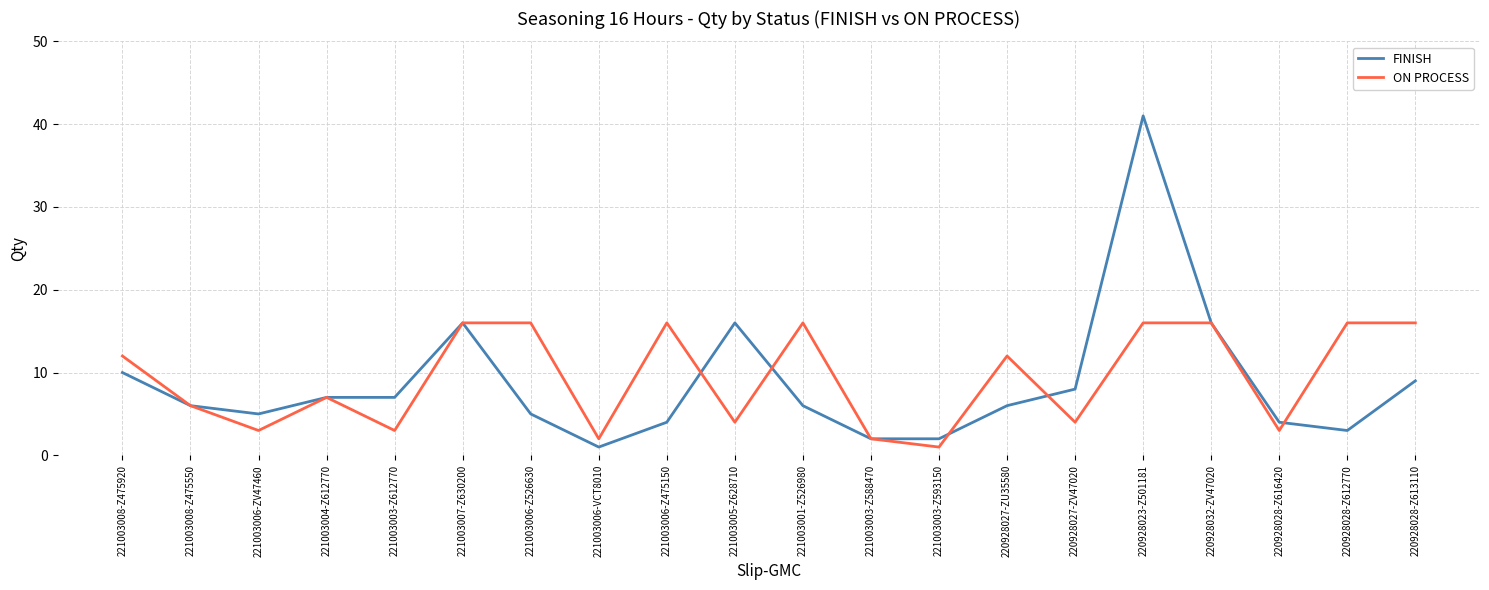

What position from the left is 220928032-ZV47020?

17